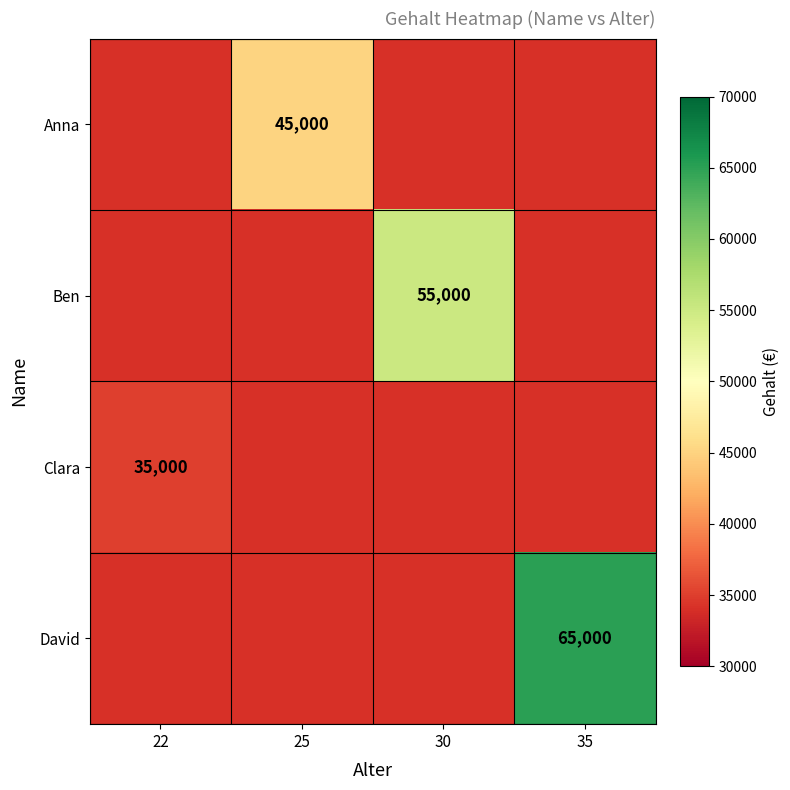

Which has a higher value, 25 or 35?

35